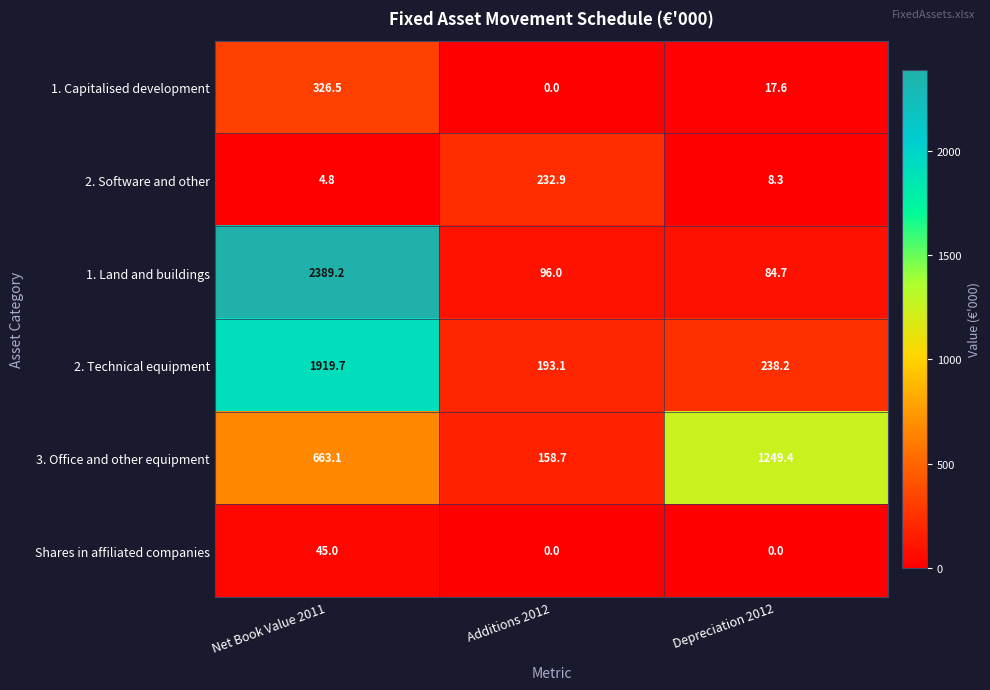

Rank the series at Net Book Value 2011 from highest to lowest value.

1. Land and buildings, 2. Technical equipment, 3. Office and other equipment, 1. Capitalised development, Shares in affiliated companies, 2. Software and other